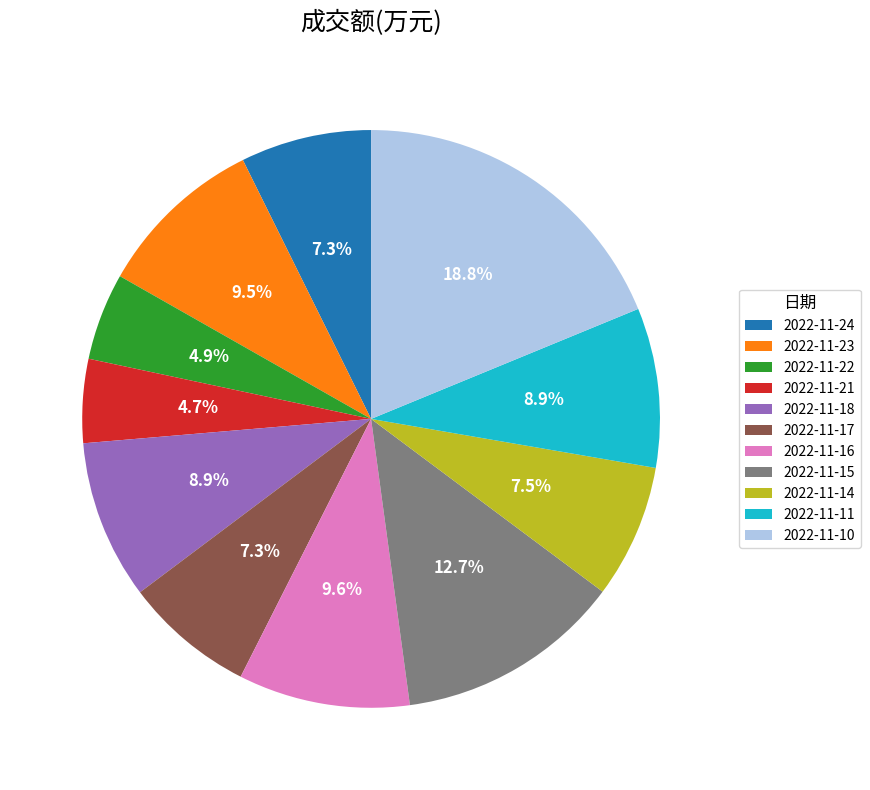

Between 2022-11-22 and 2022-11-18, which is larger?

2022-11-18